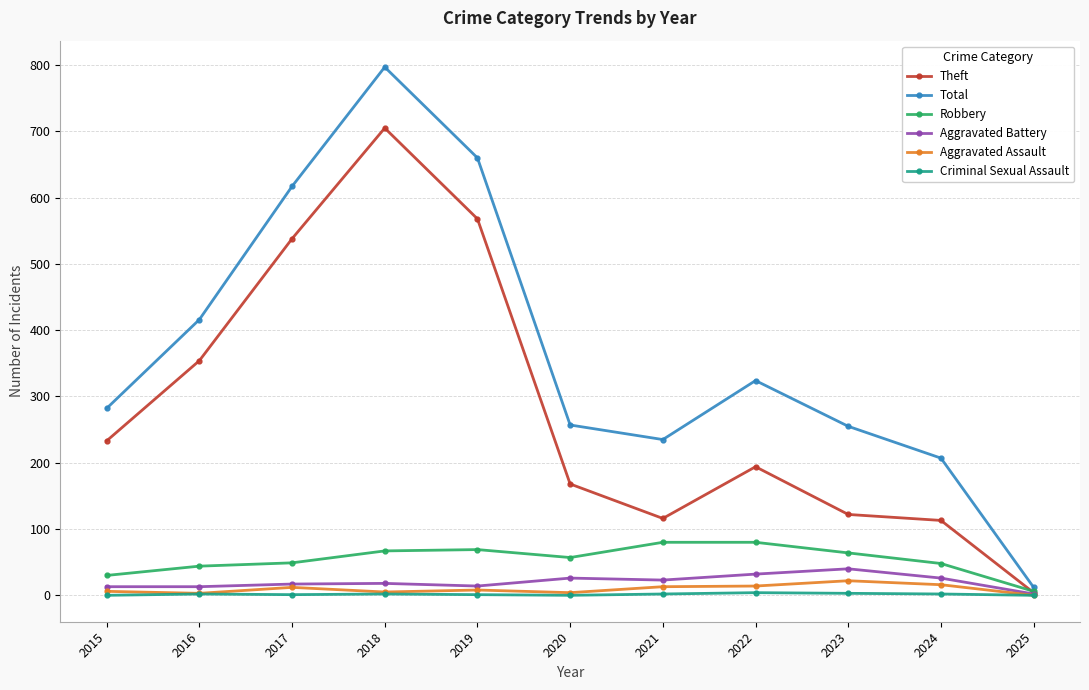

What value does the Criminal Sexual Assault series have at 2023?

3